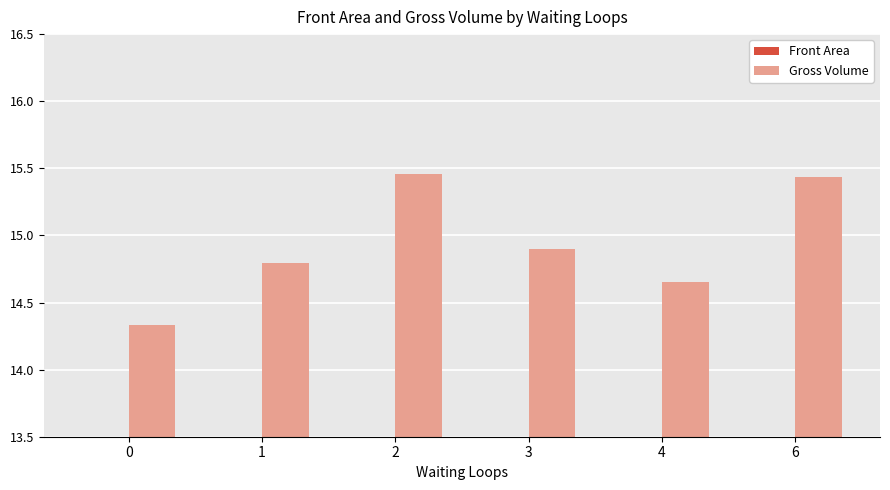

Is the value of Front Area at 6 greater than the value of Gross Volume at 1?

No